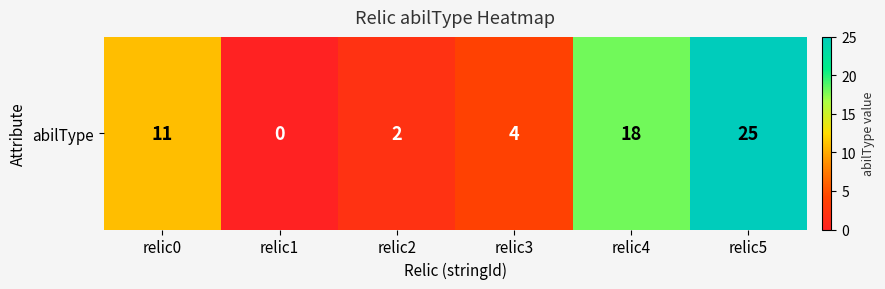

Between relic2 and relic5, which is larger?

relic5